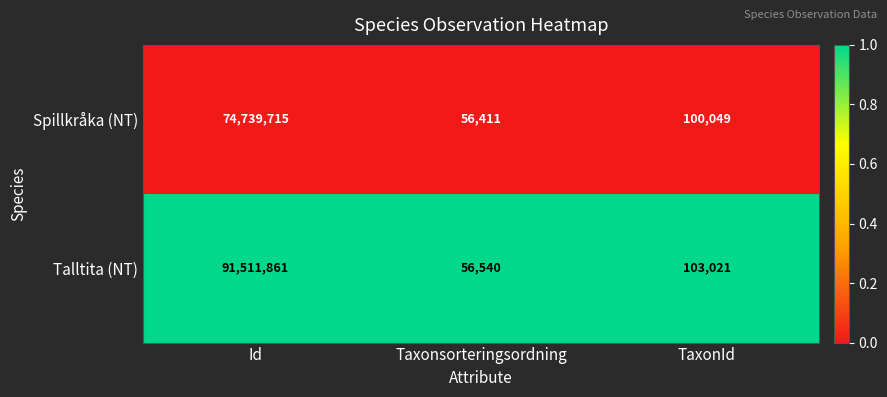

How many series are shown in this chart?

2